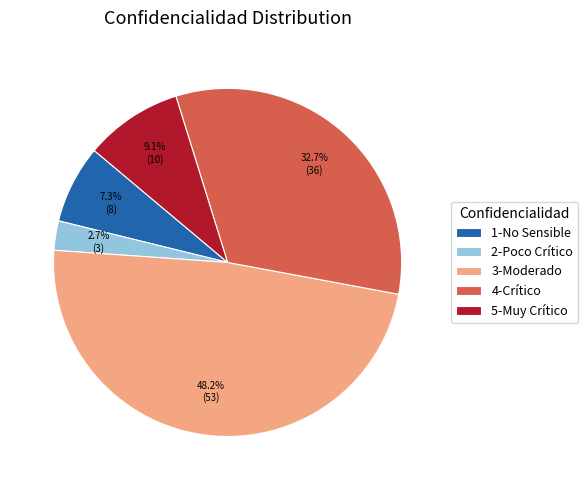

Rank the categories by value from highest to lowest.

3-Moderado, 4-Crítico, 5-Muy Crítico, 1-No Sensible, 2-Poco Crítico